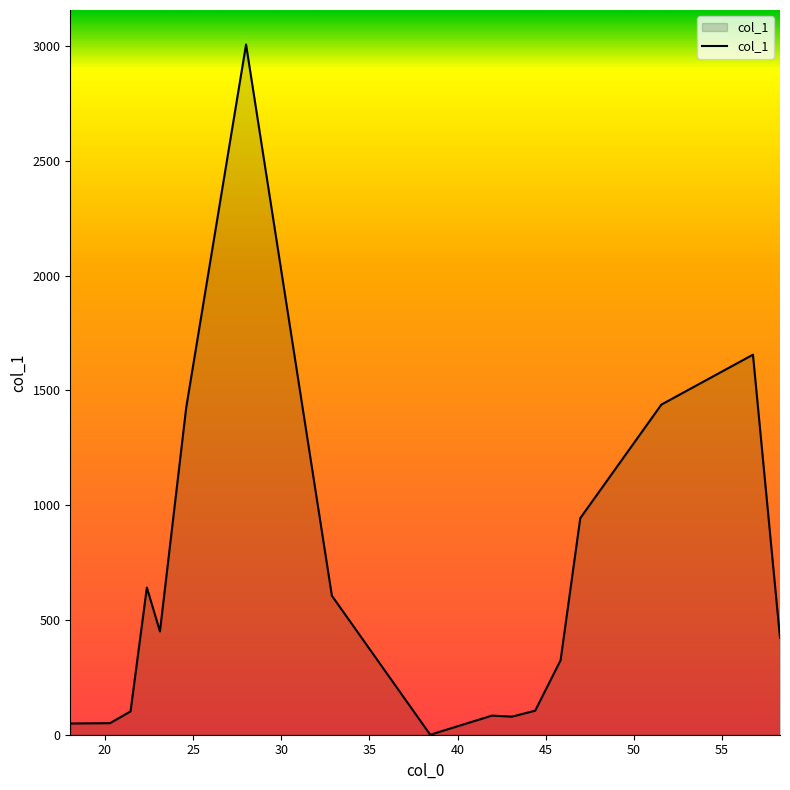

How many lines are shown in the chart?

1